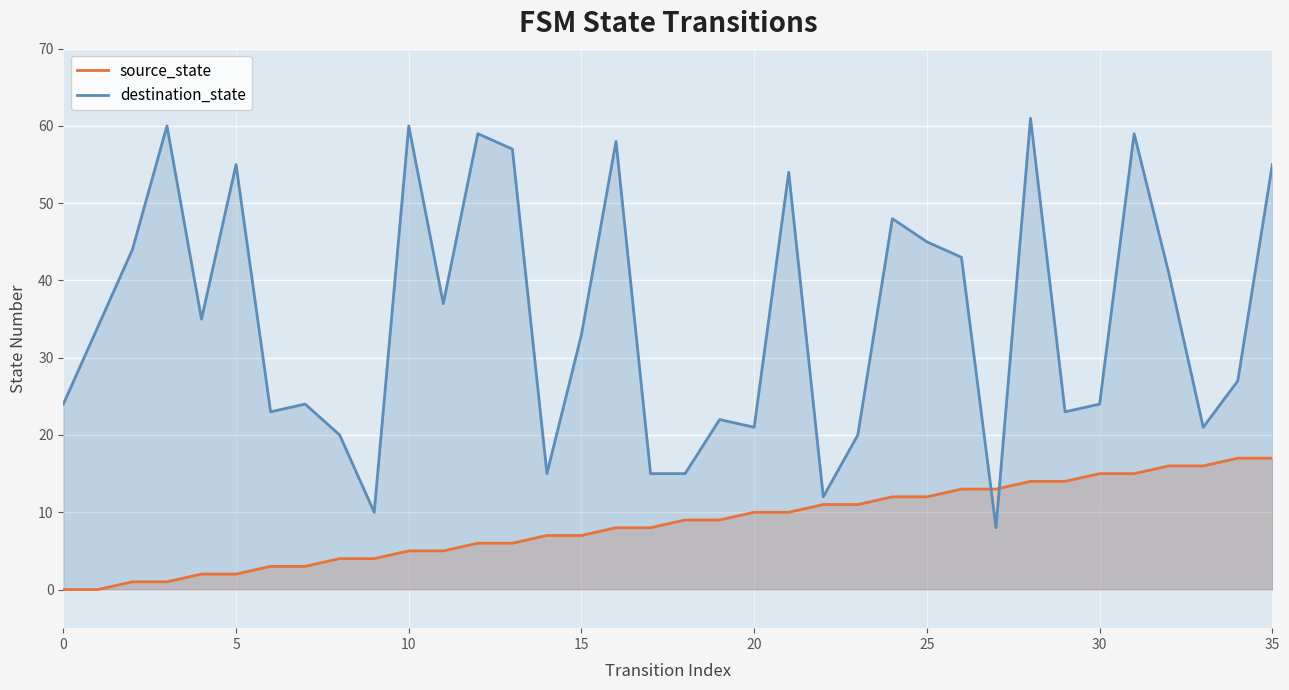

At which category is the sum across all series the highest?

28